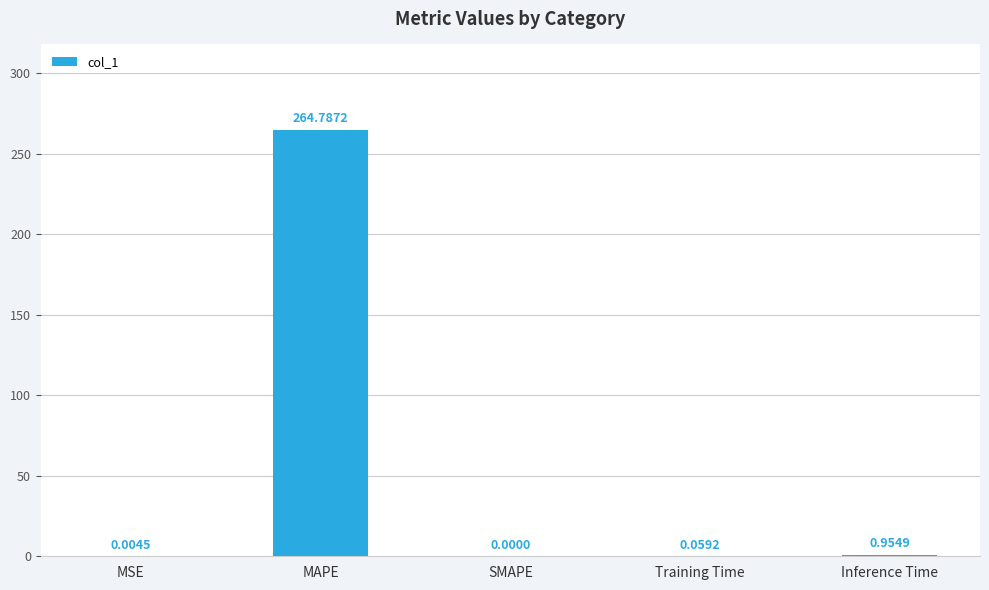

How many data points does each series have?

5